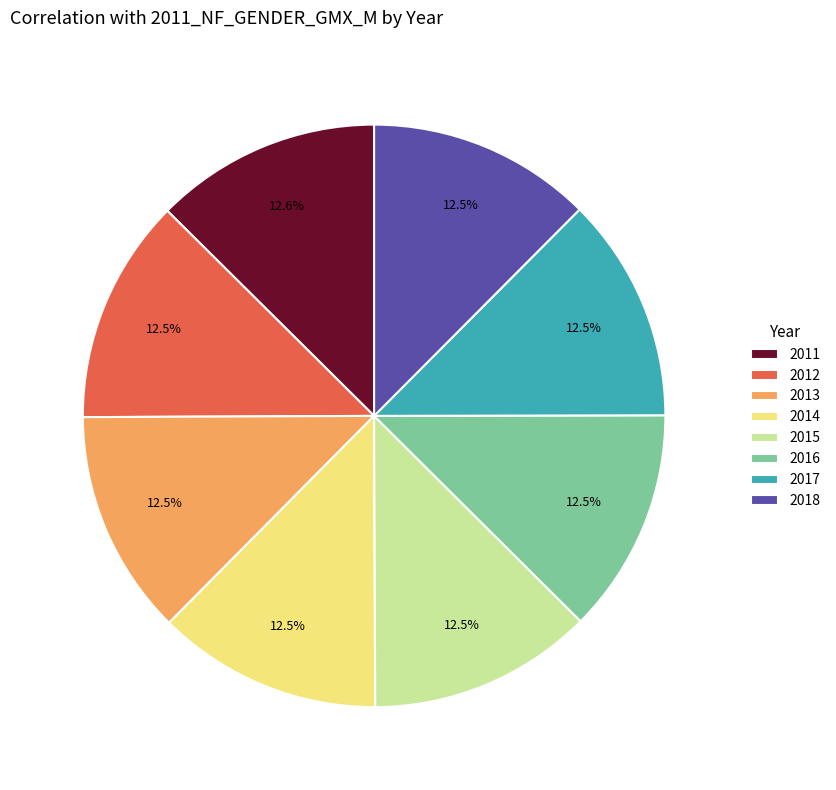

How much of the chart is everything except 2011?

87.4%